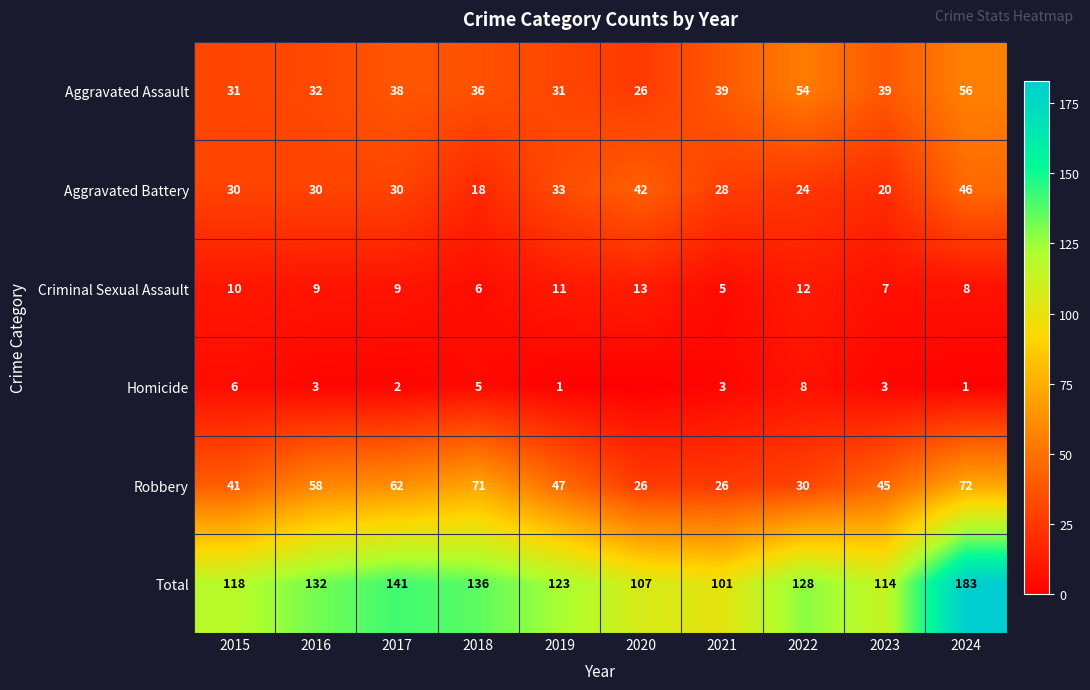

What is the total value across all series at 2023?

228